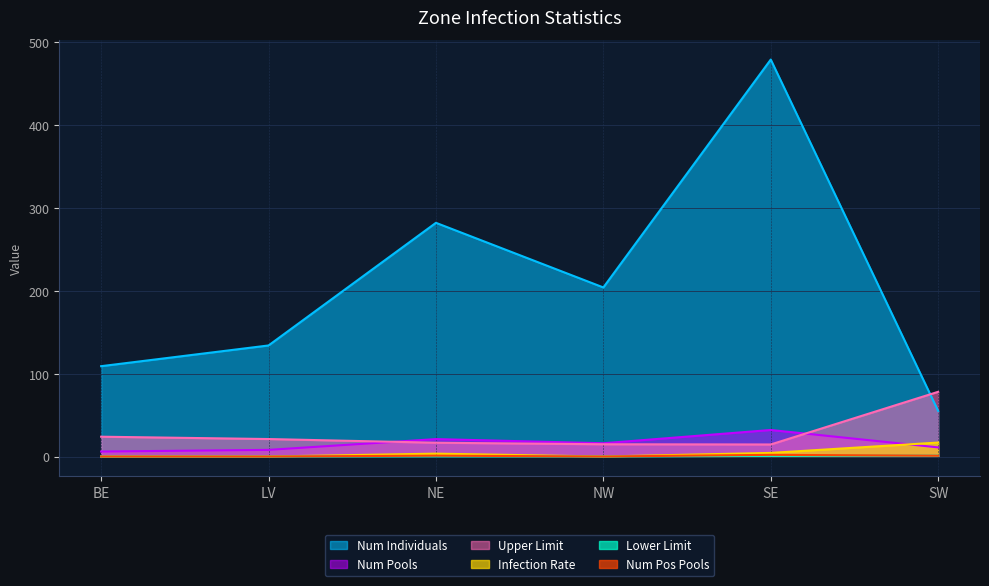

At which label does Upper Limit first exceed 21?

BE